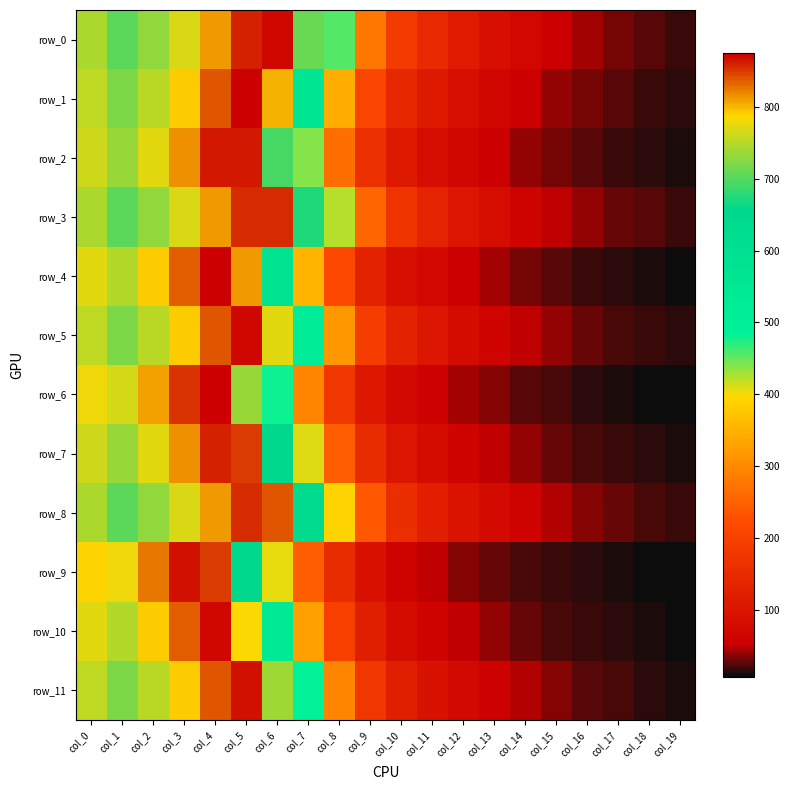

The row_6 series shows 89.8 at col_7. True or false?

False